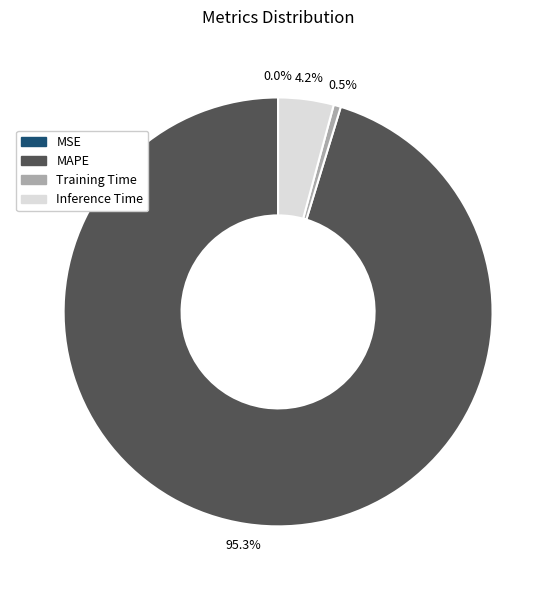

What is the majority slice?

MAPE